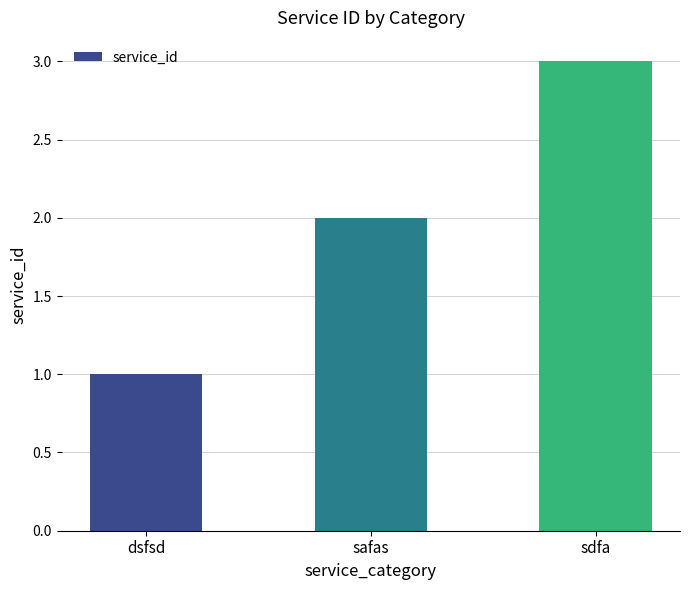

What is the sum of the values at safas and dsfsd?

3